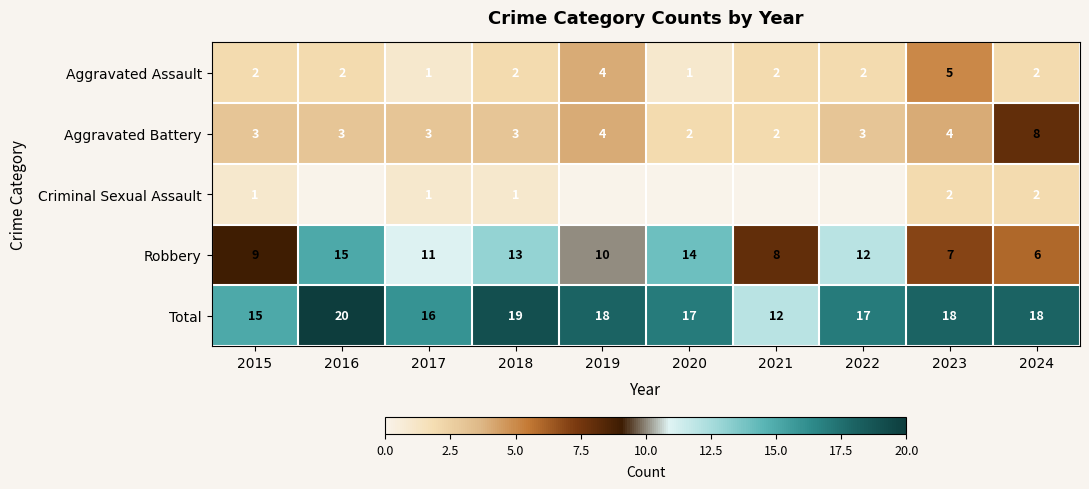

Is it true that Total equals 18 at 2024?

True